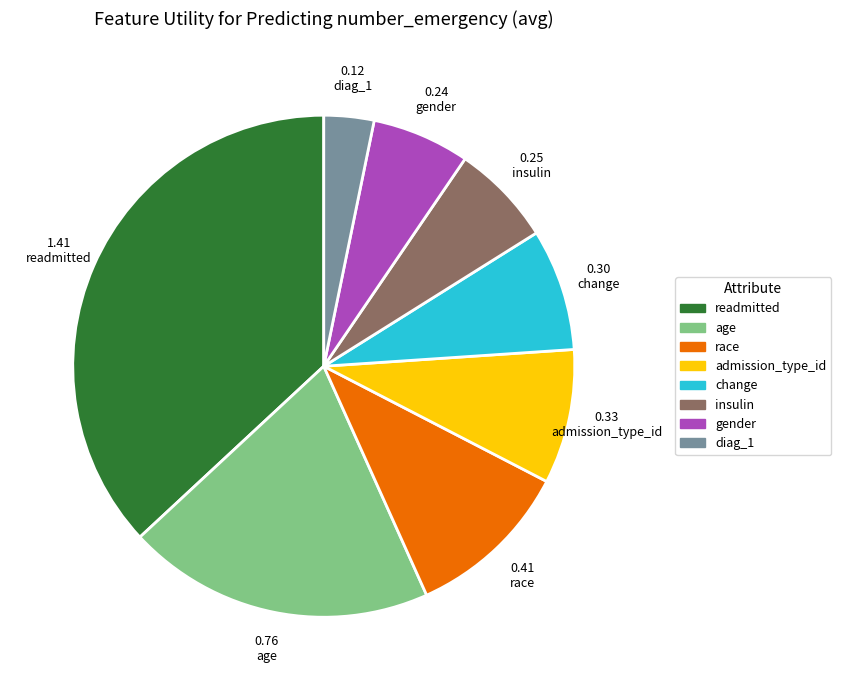

Do admission_type_id and age together represent more than half of the pie?

No